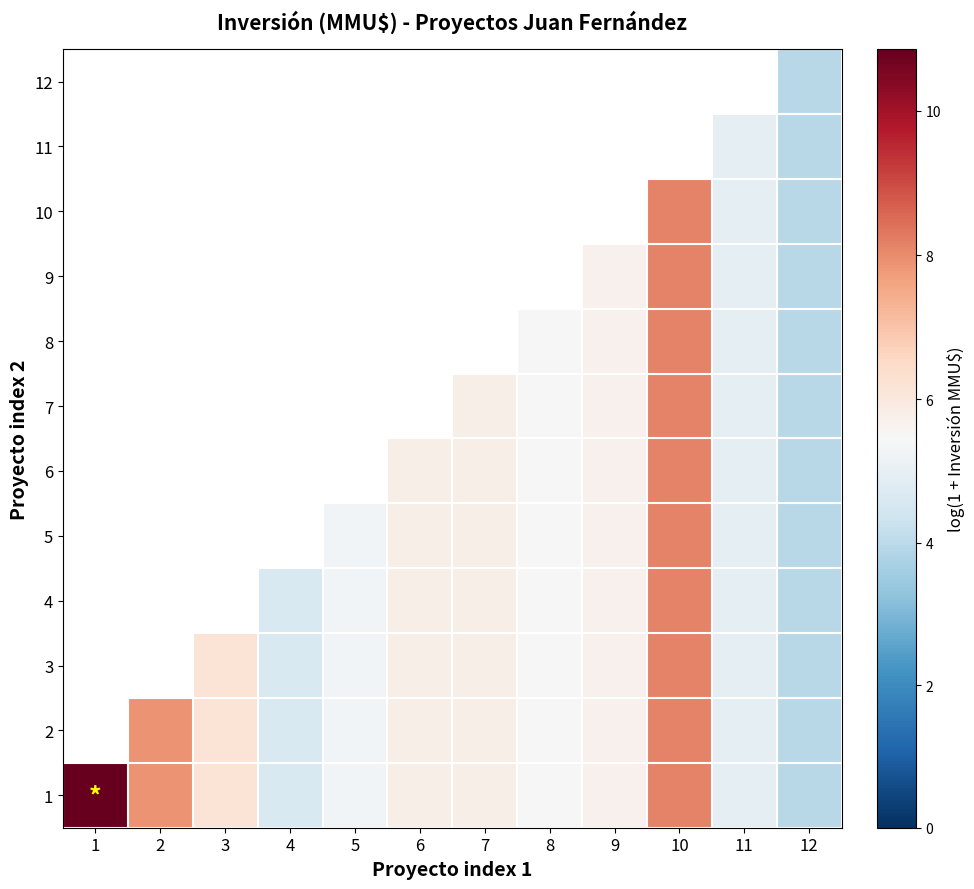

Between 12 and 8, which is larger?

8